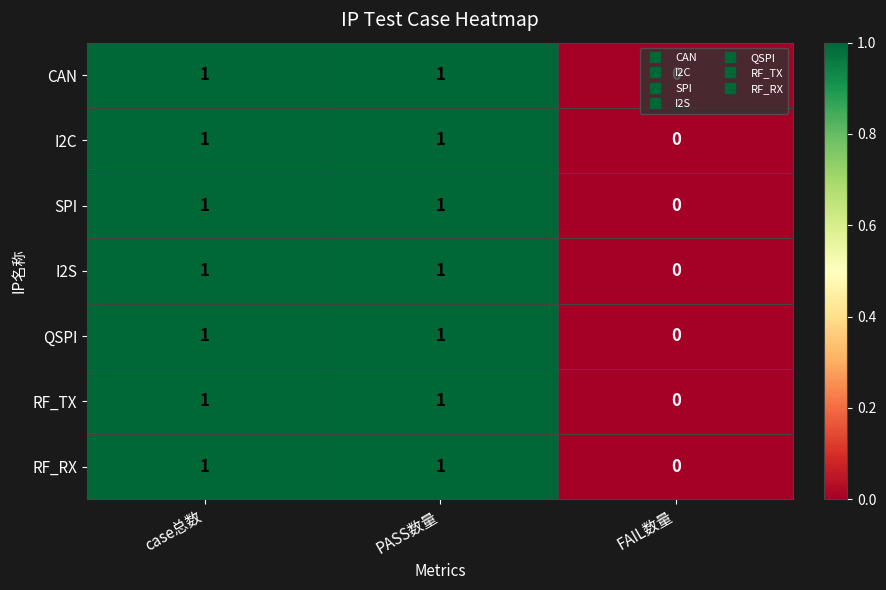

Which category has the lowest value in the I2C series?

FAIL数量